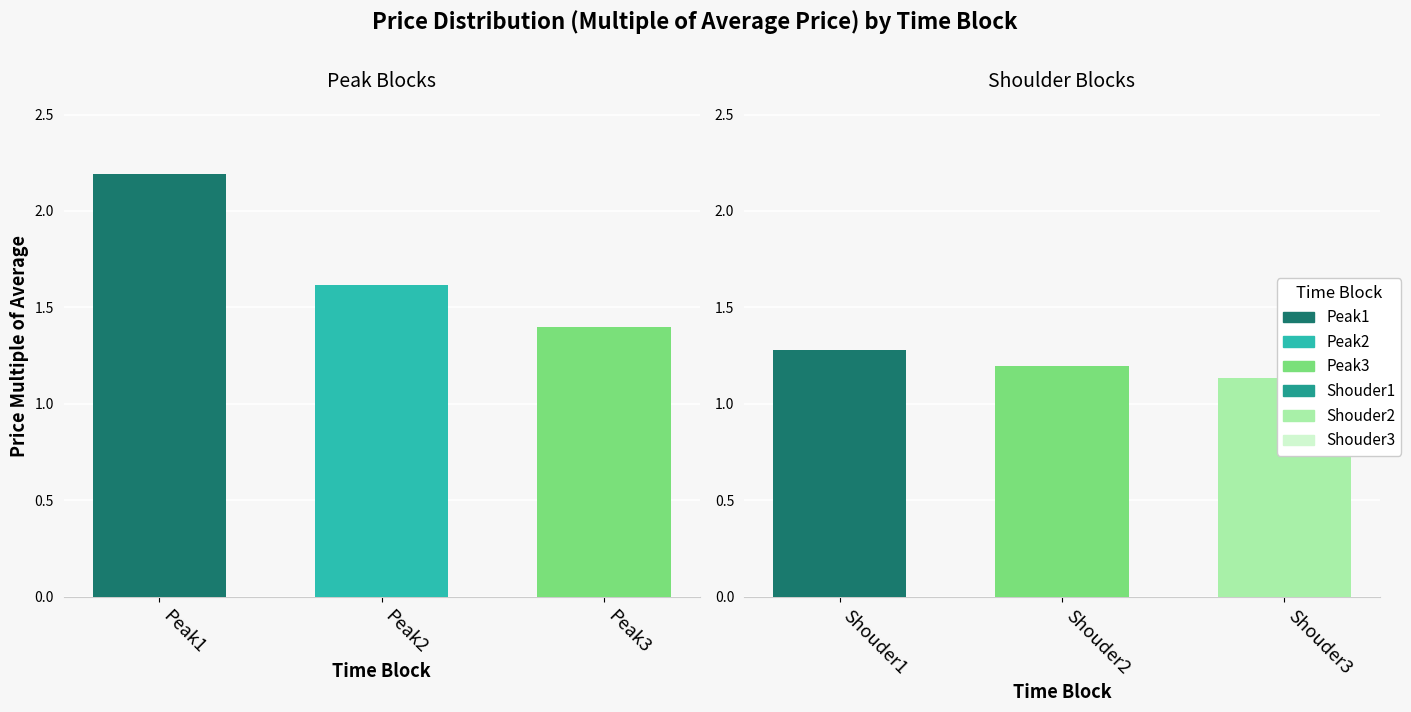

True or false: Peak1 has a value of 3.6 at 2021.

False